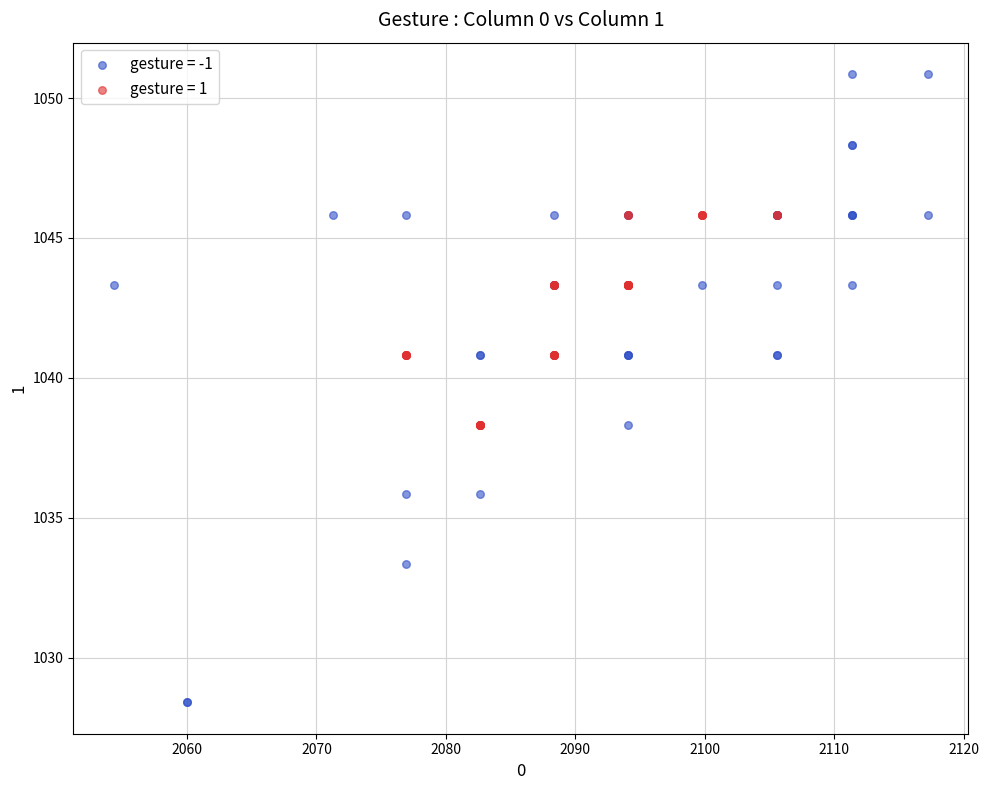

Which series contains the highest Y value?

gesture = -1